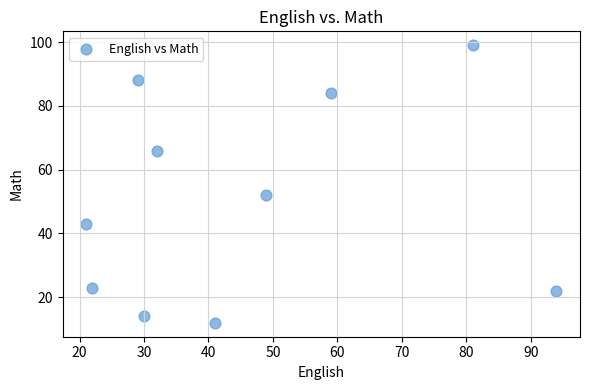

What is the range of X values (max minus min)?

73